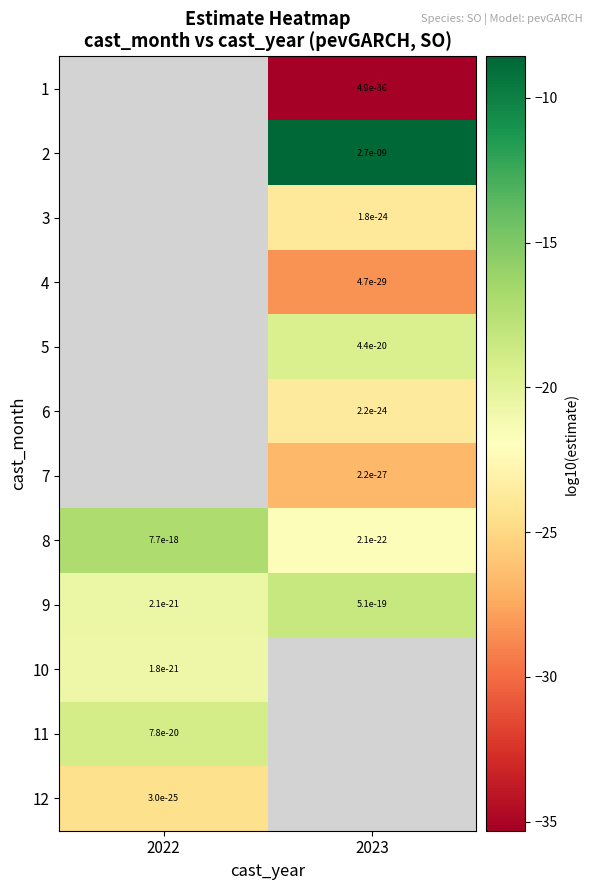

True or false: 9 has a value of -36.9 at 2022.

False